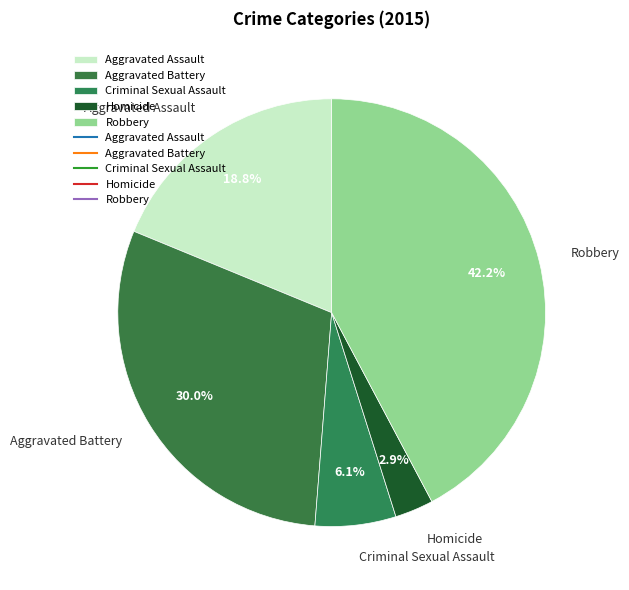

What percentage is the Aggravated Battery slice, to the nearest percent?

30%